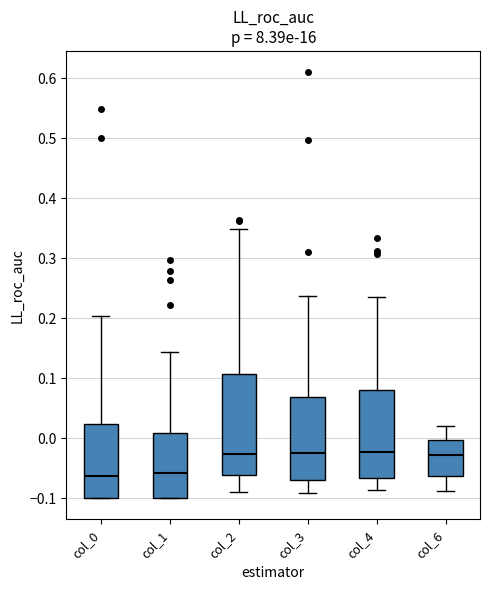

Where is the lower edge of the box for col_4 on the y-axis? The values are not printed on the chart, so give them approximately, as read against the axis.

-0.07